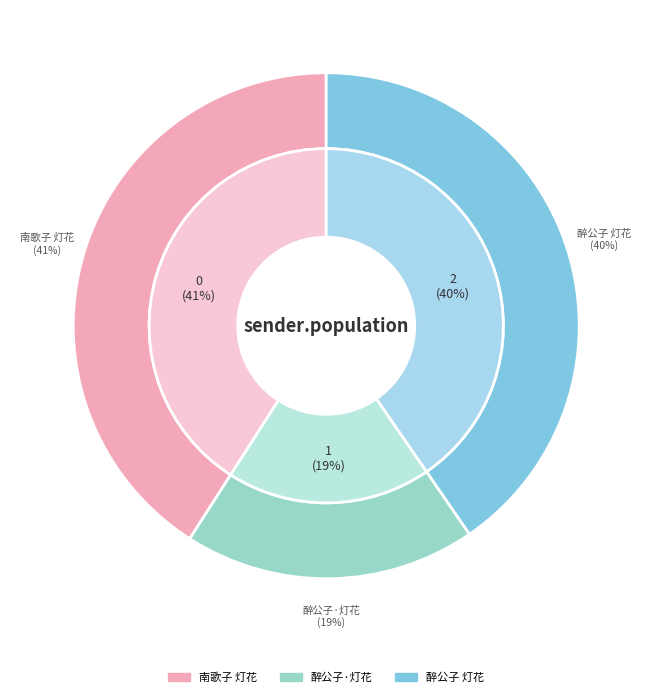

What percentage is the 醉公子 灯花 slice, to the nearest percent?

40%